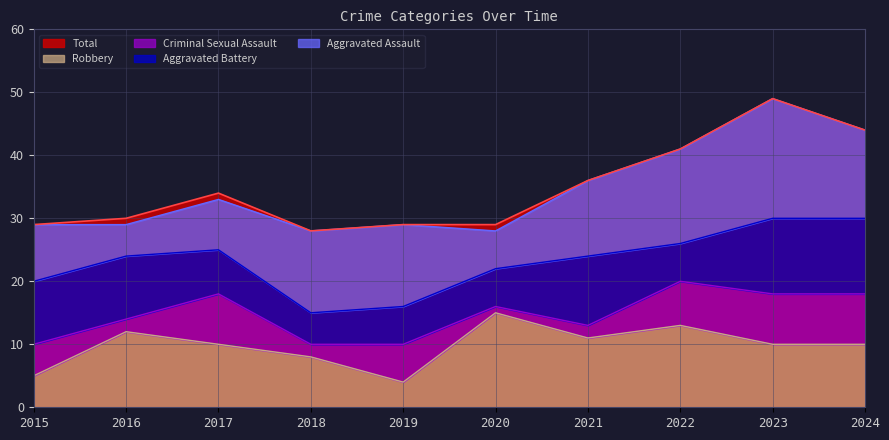

What is the spread (max minus min) of values at 2016?

28